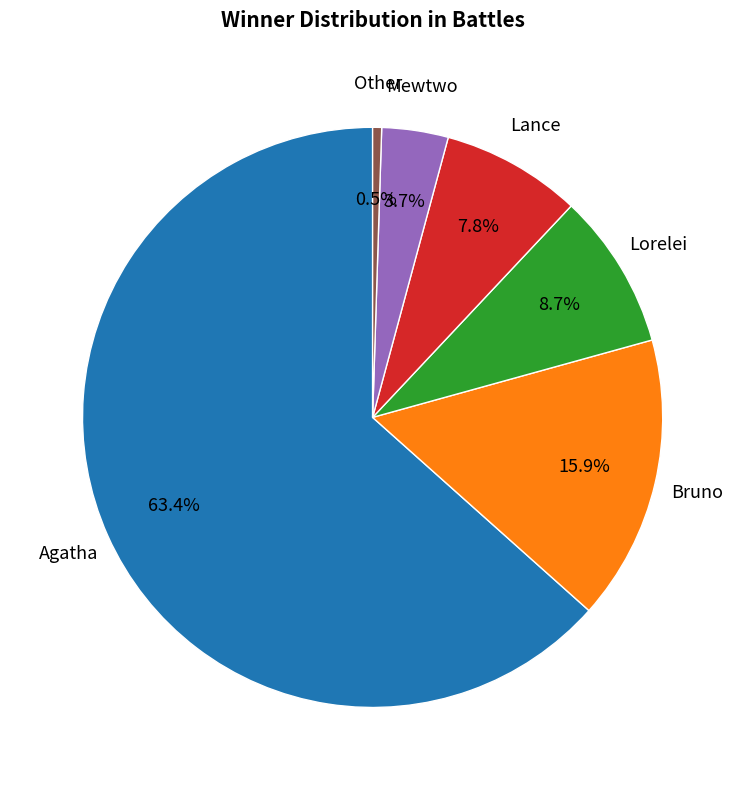

Does any single category account for the majority?

Yes